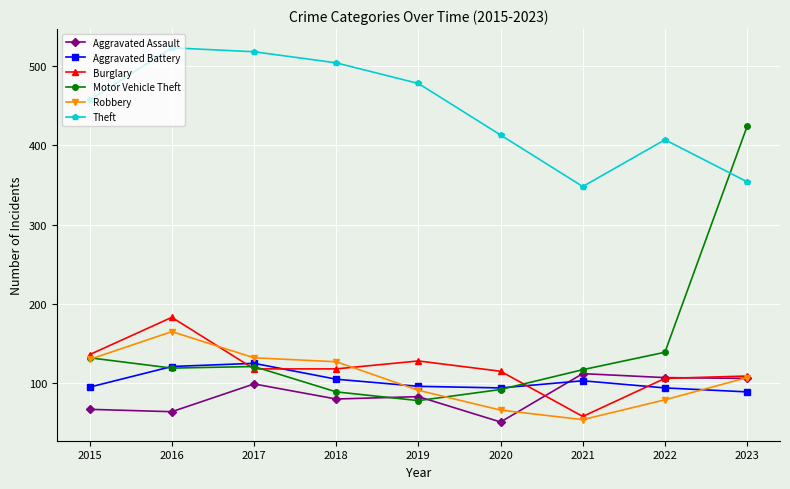

How many values in the Burglary series are below 118?

4